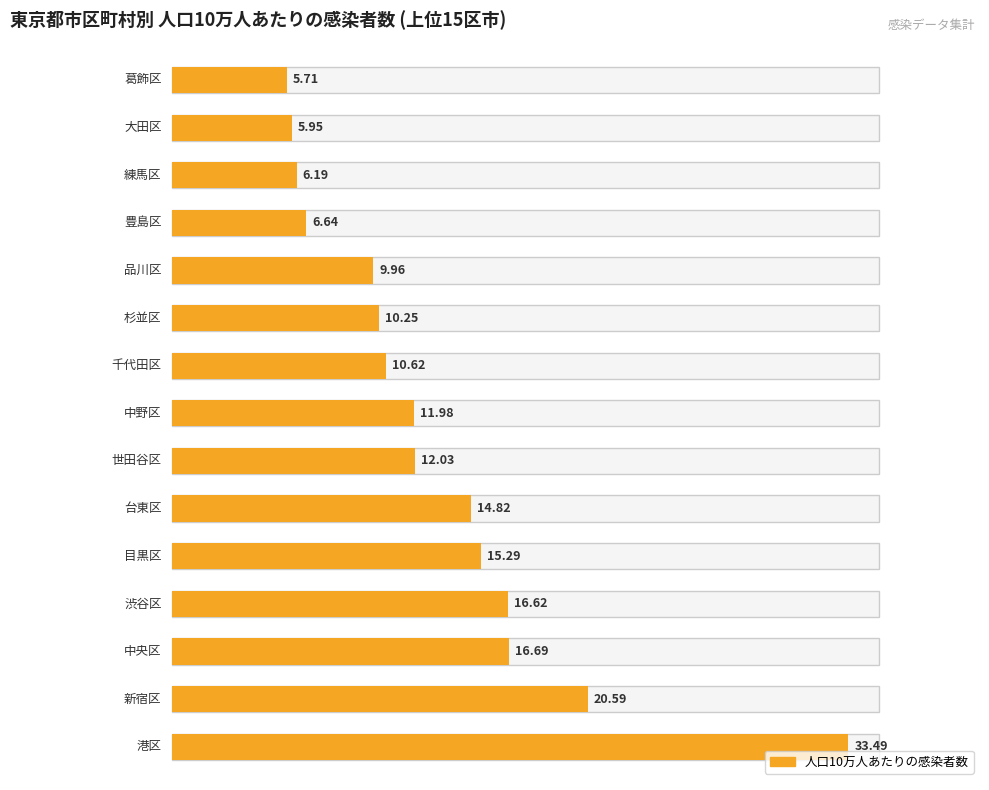

What is the difference between the values at 目黒区 and 渋谷区?

1.3